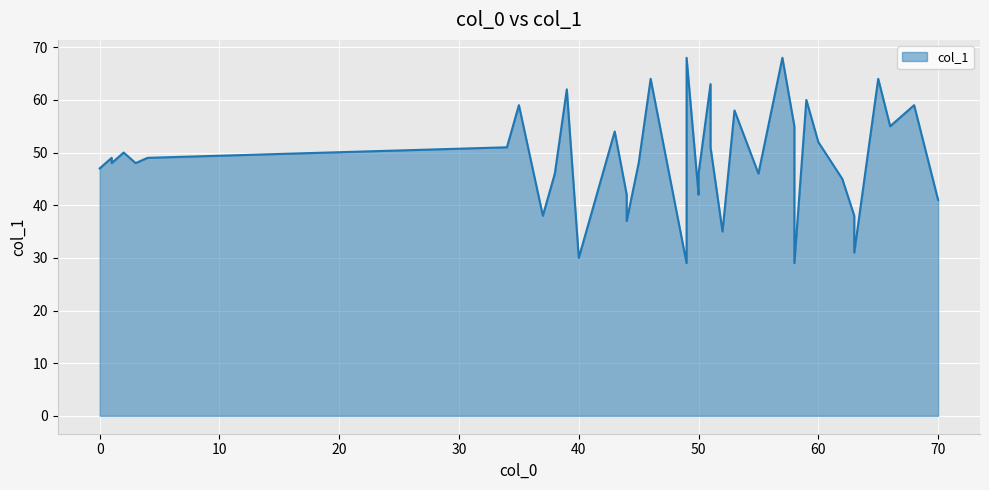

What is the change in value from 49 to 65?

+35